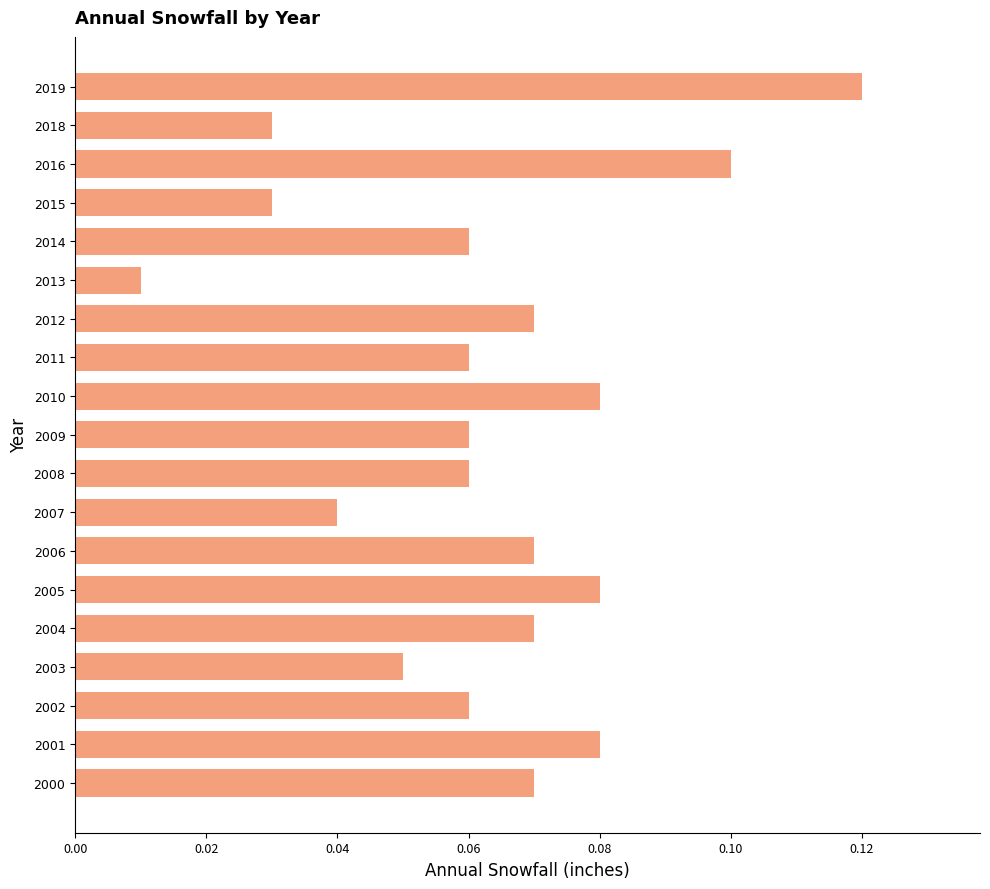

Between 2019 and 2008, which is larger?

2019